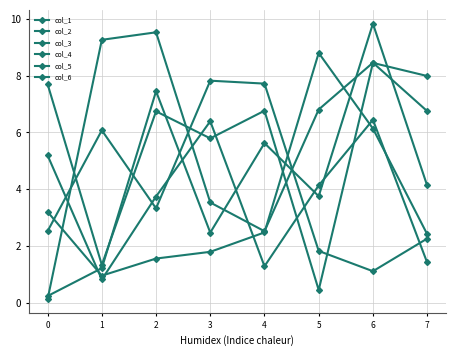

How many interior local peaks does the col_6 series have?

3